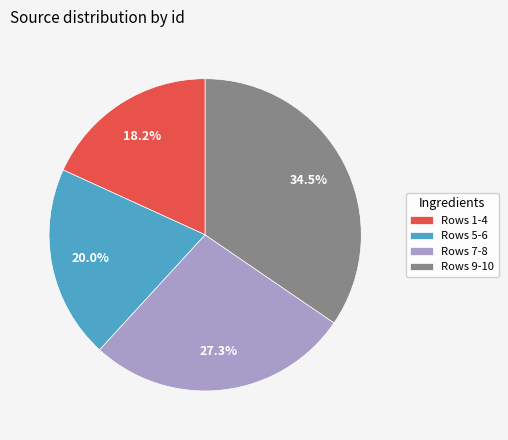

Rank the categories by value from lowest to highest.

Rows 1-4, Rows 5-6, Rows 7-8, Rows 9-10